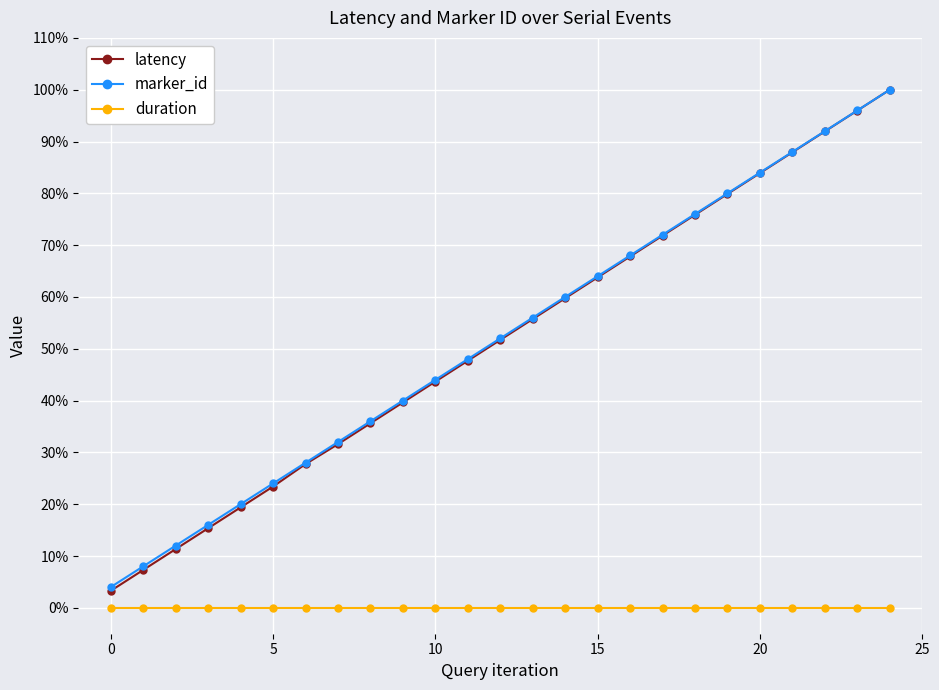

Does the chart have visible grid lines?

Yes